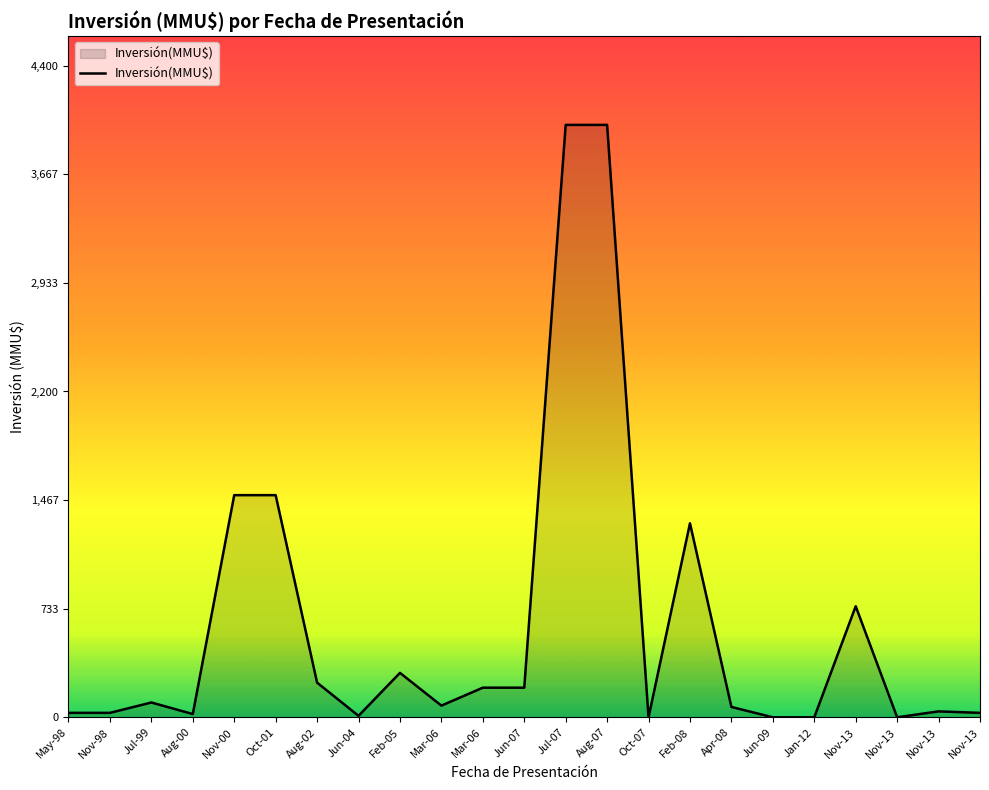

Rank the categories by value from lowest to highest.

Oct-07, Jun-09, Jan-12, Nov-13, Jun-04, Aug-00, May-98, Nov-98, Nov-13, Nov-13, Apr-08, Mar-06, Jul-99, Mar-06, Jun-07, Aug-02, Feb-05, Nov-13, Feb-08, Nov-00, Oct-01, Jul-07, Aug-07